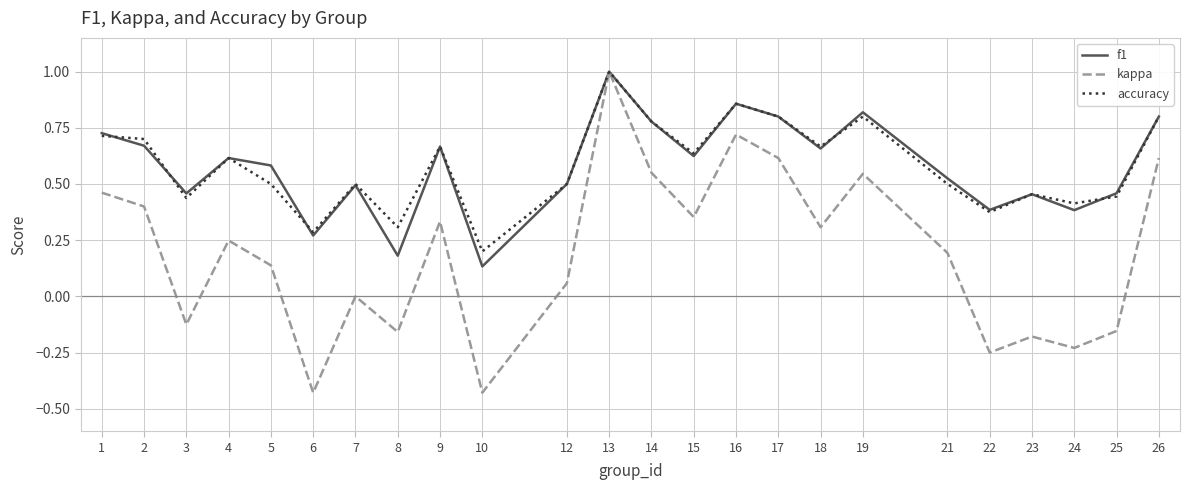

Which series has the largest range (max minus min)?

kappa